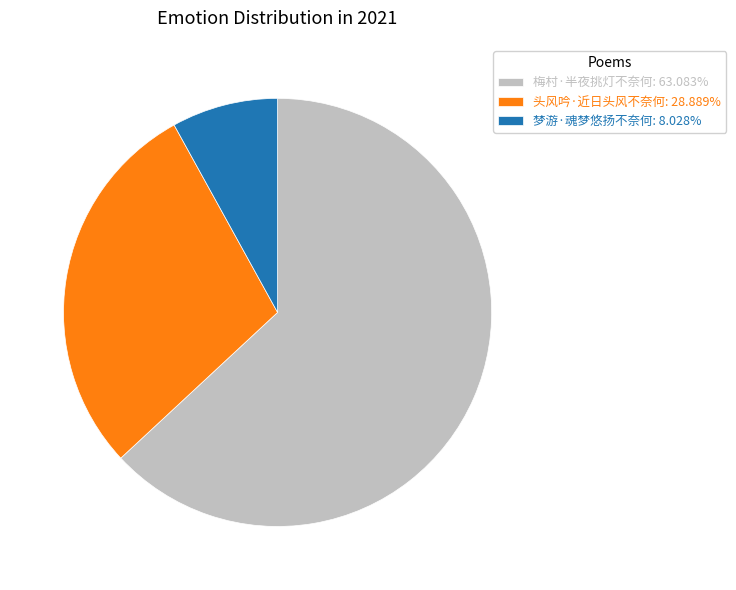

Rank the categories by value from highest to lowest.

梅村·半夜挑灯不奈何, 头风吟·近日头风不奈何, 梦游·魂梦悠扬不奈何